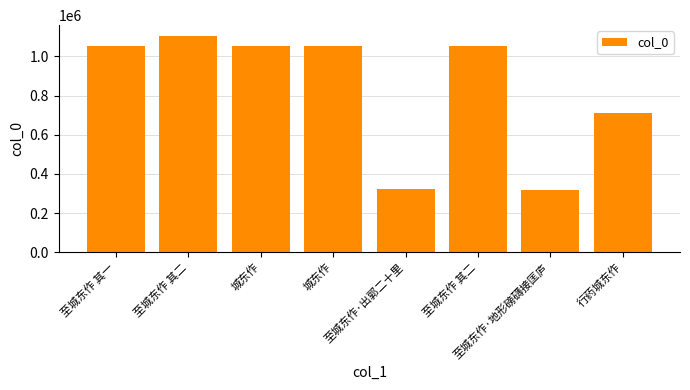

Are the bars grouped side by side (vs. stacked)?

No